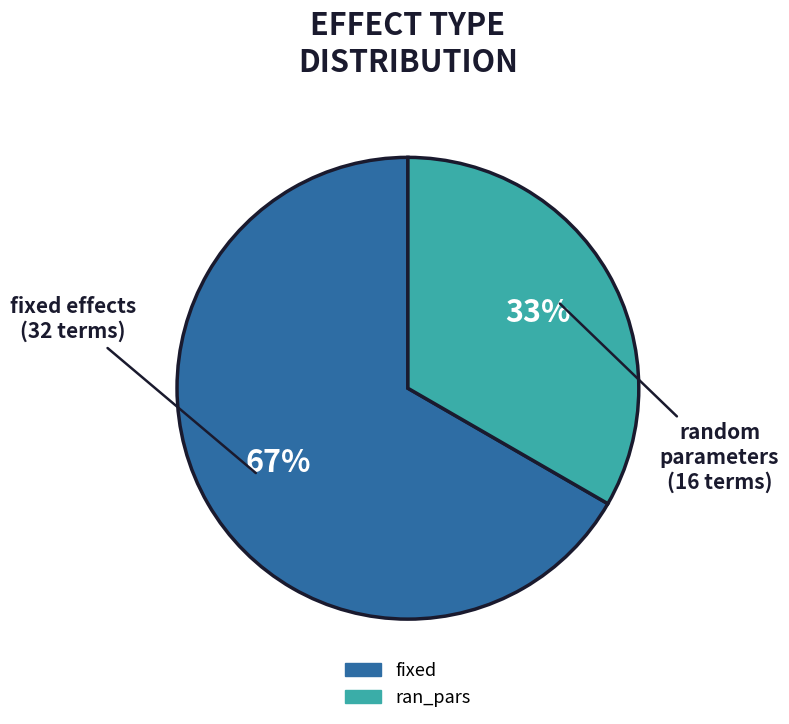

How many segments does this pie chart have?

2